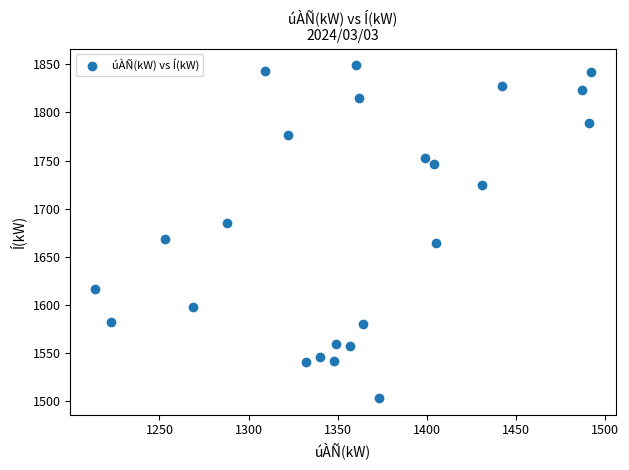

What is the range of X values (max minus min)?

278